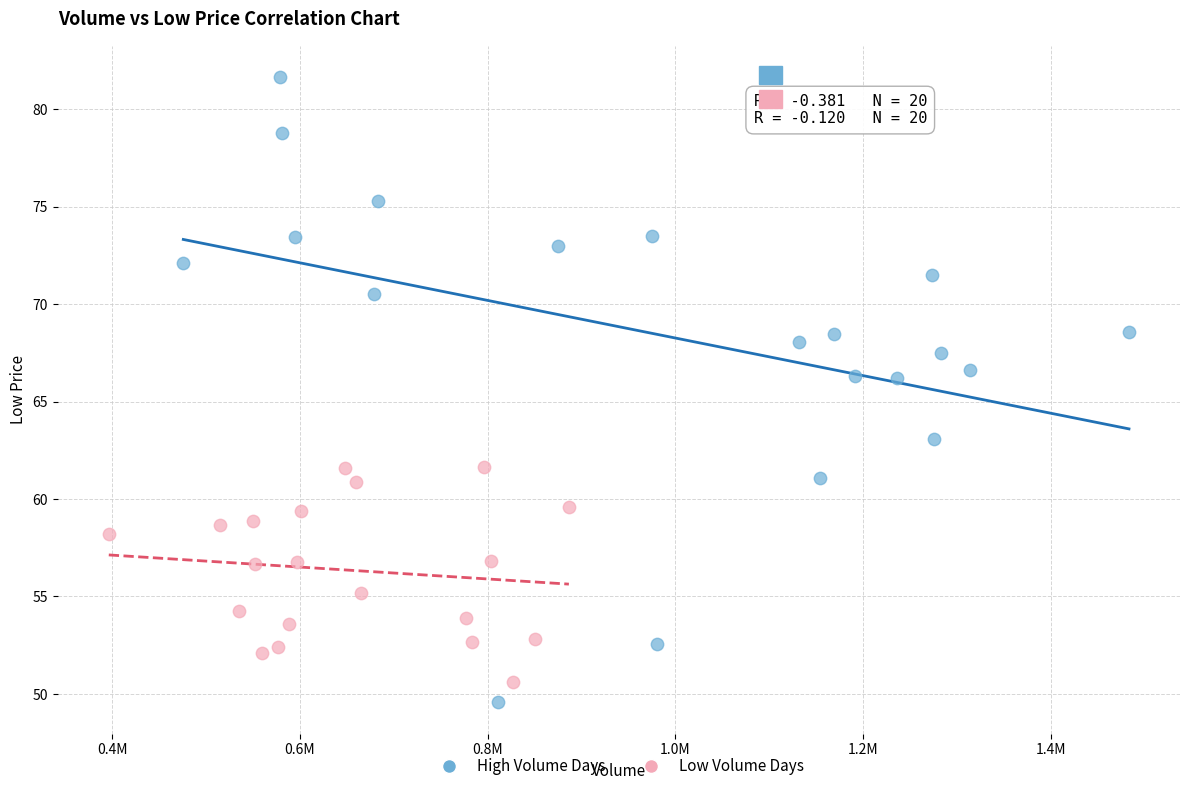

Which series reaches the maximum Y coordinate?

High Volume Days